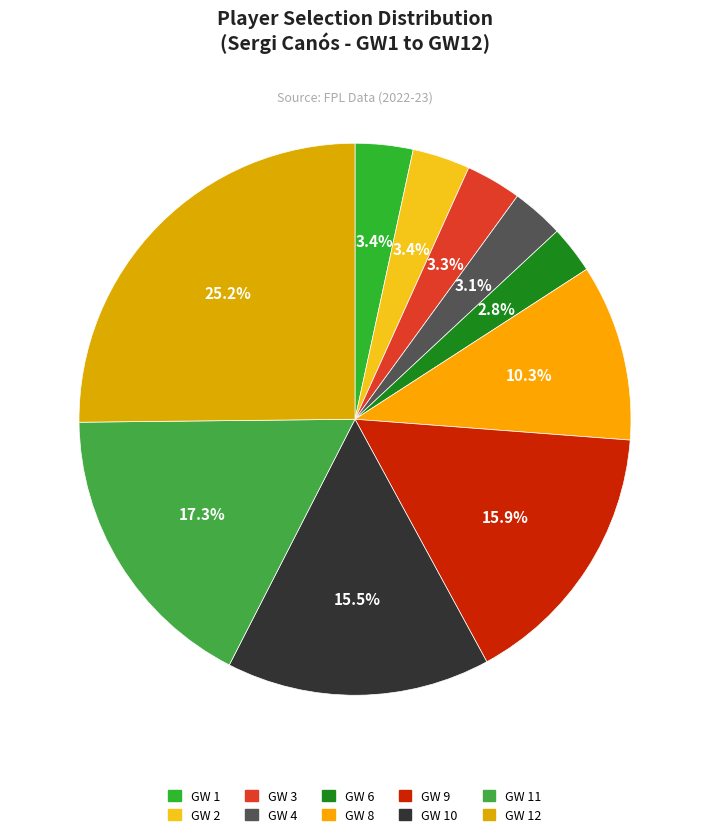

What percentage is the GW 9 slice, to the nearest percent?

16%